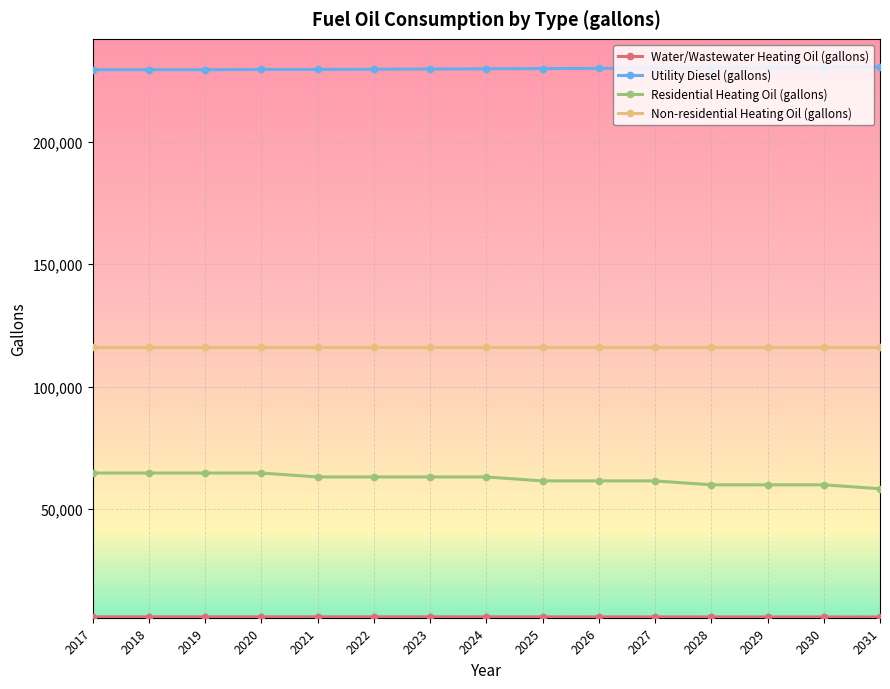

What is the value of the Utility Diesel (gallons) point at the 8th from the left?

229771.4